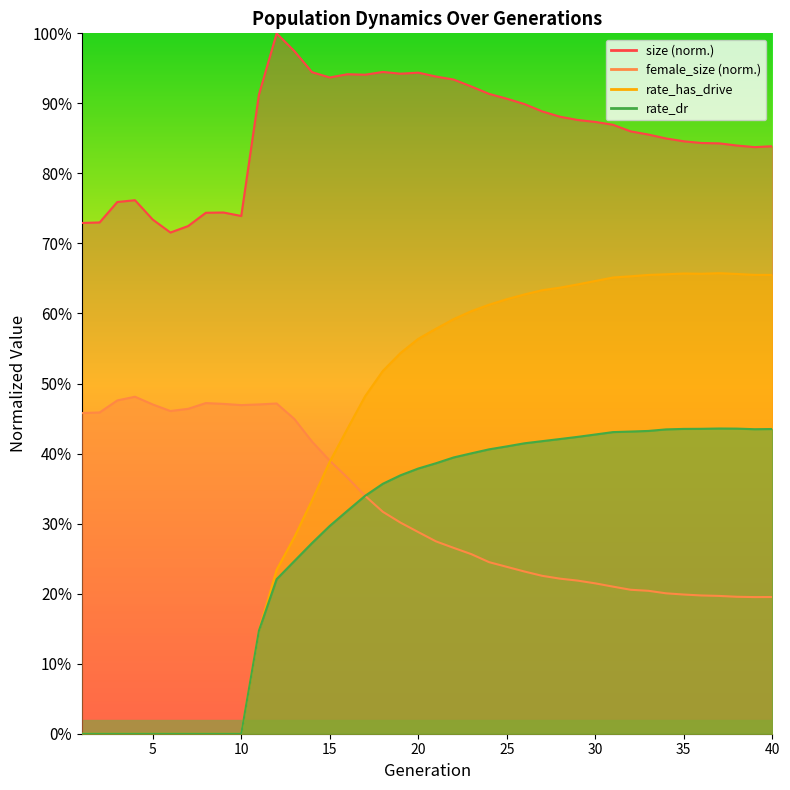

Is it true that size equals 0.2 at 28?

False